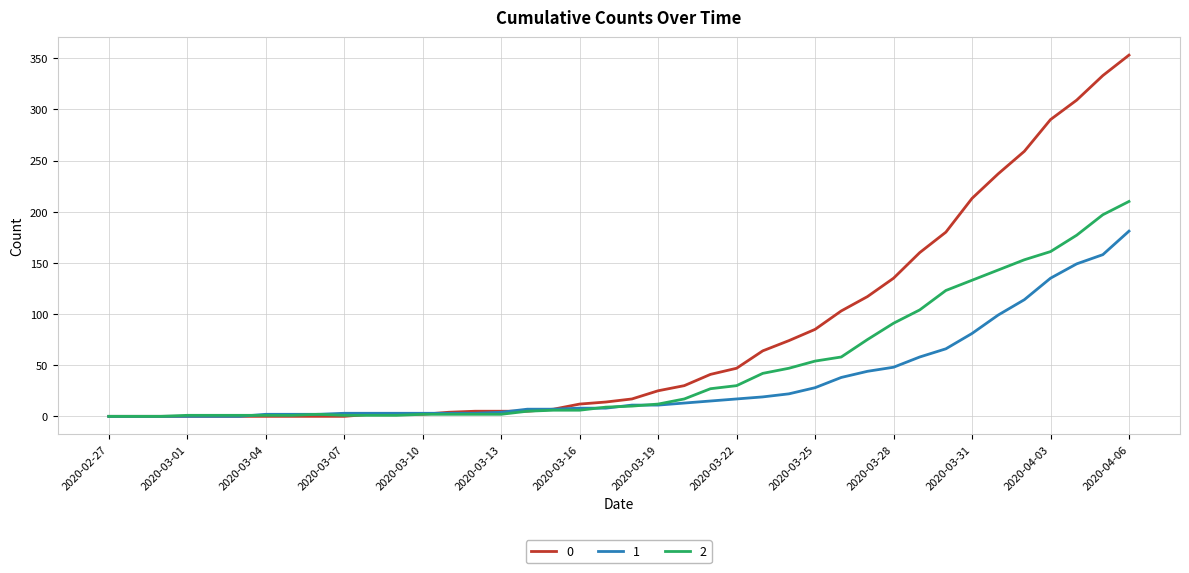

Rank the series by their maximum value, from lowest to highest.

1, 2, 0